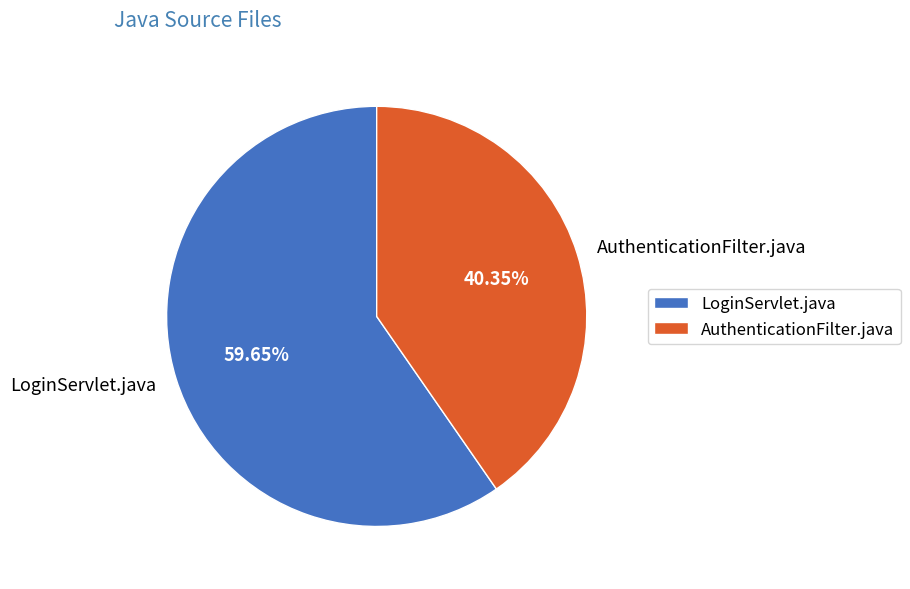

True or false: LoginServlet.java accounts for 54% of the total.

False